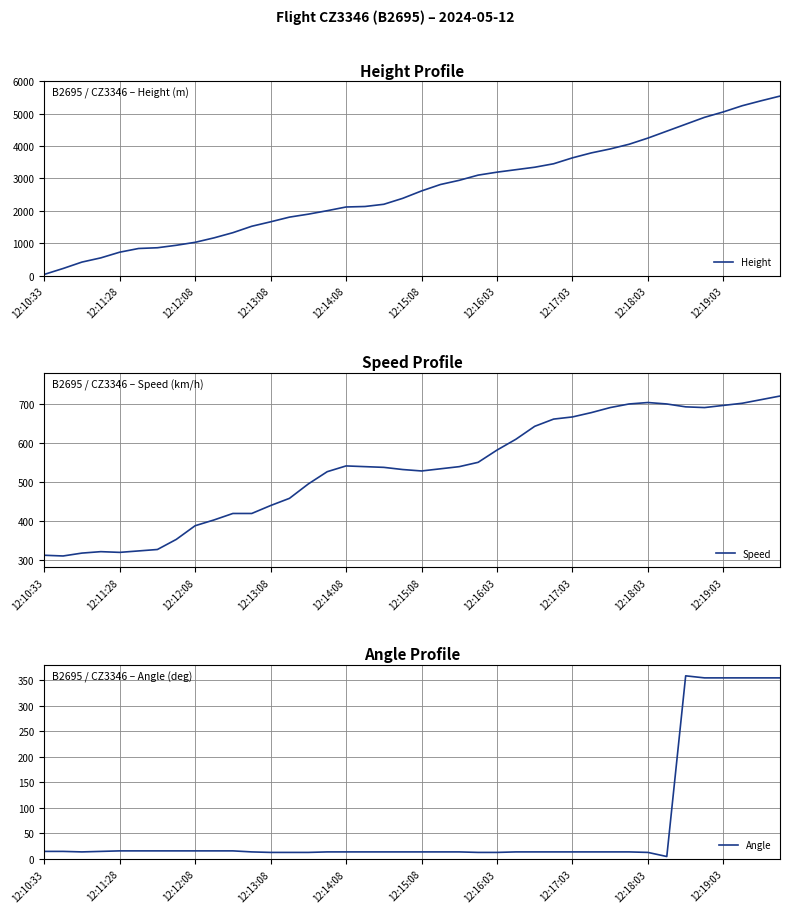

What is the difference between the maximum and second lowest values in the Height series?

5318.8